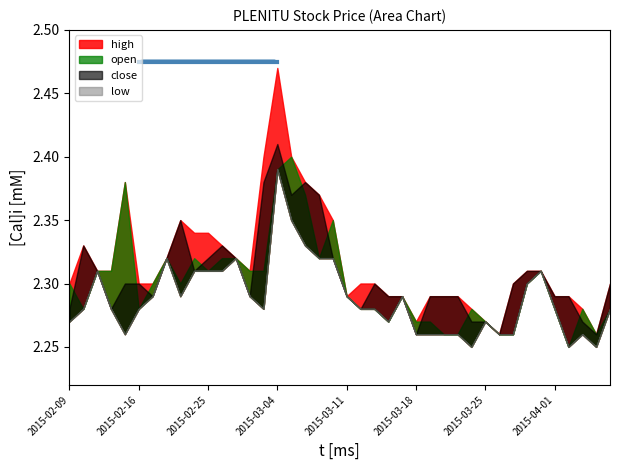

Rank the series by their average value, from lowest to highest.

low, open, close, high